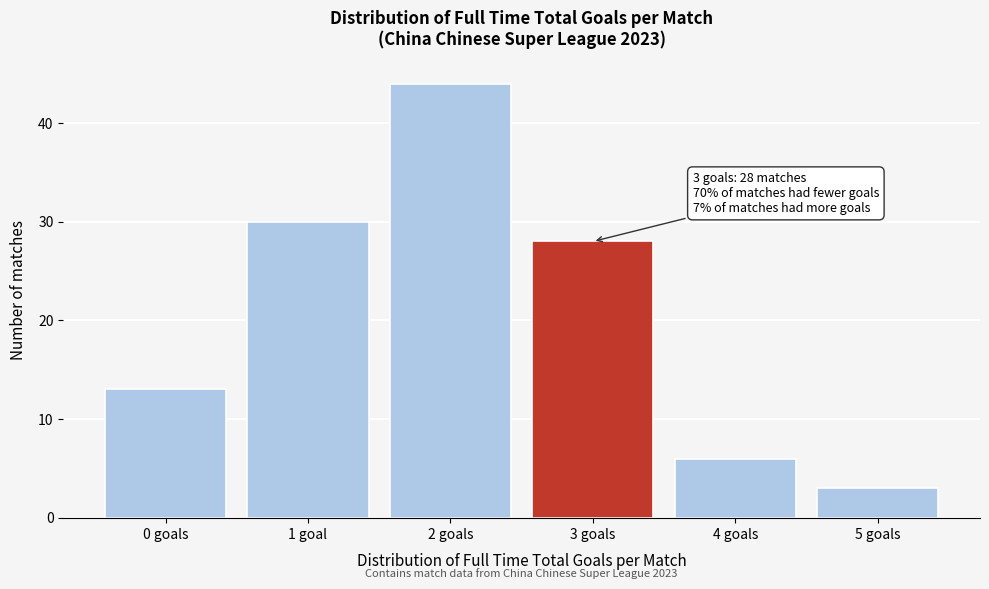

Reading left to right, transcribe all the data shown in this chart.

13	30	44	28	6	3